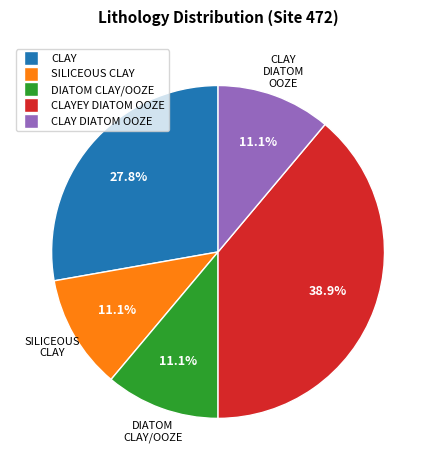

Is there a majority slice in this chart?

No